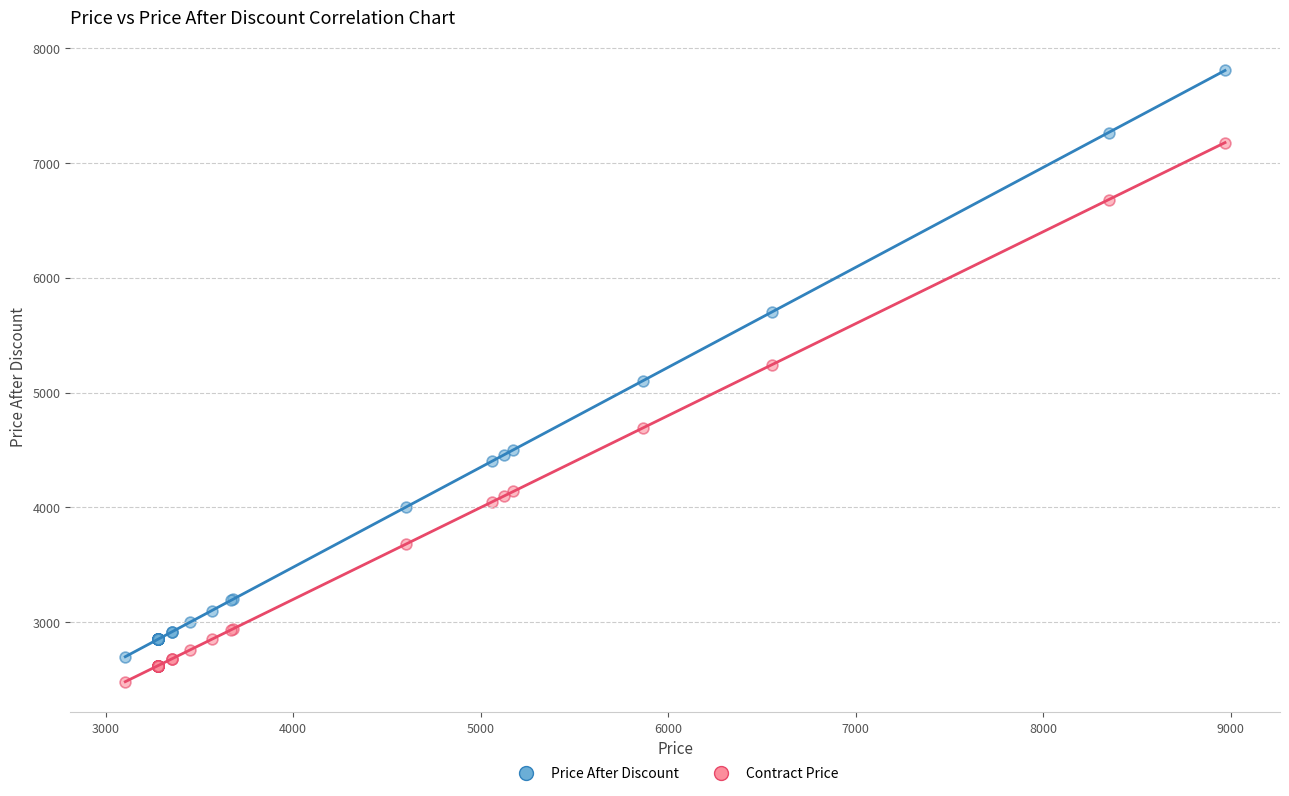

In the Contract Price series, what Y value is closest to 4830?

4692.0